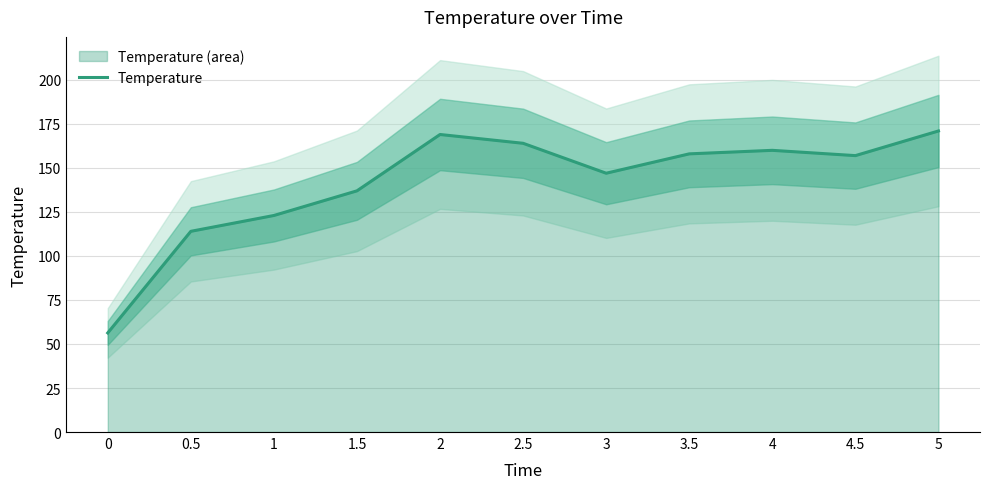

Count the number of values greater than 157.

5